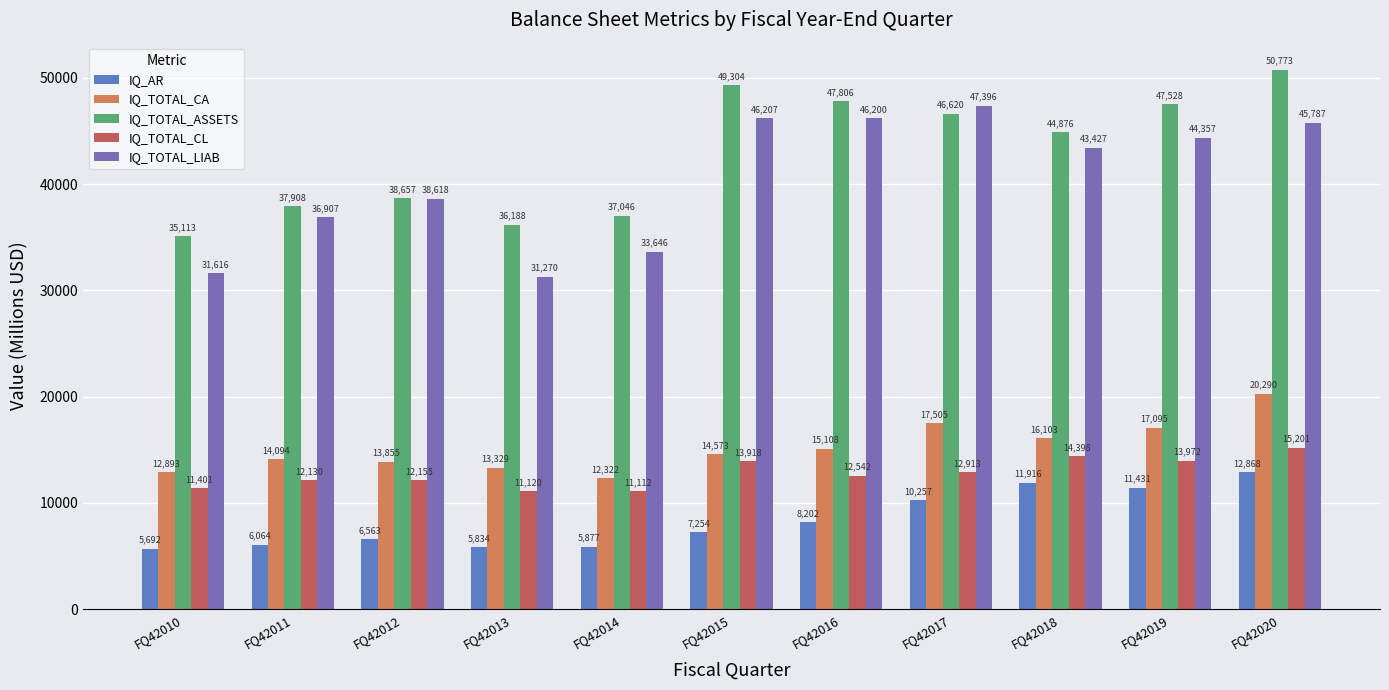

What is the difference between the highest and lowest values at FQ42016?

39604